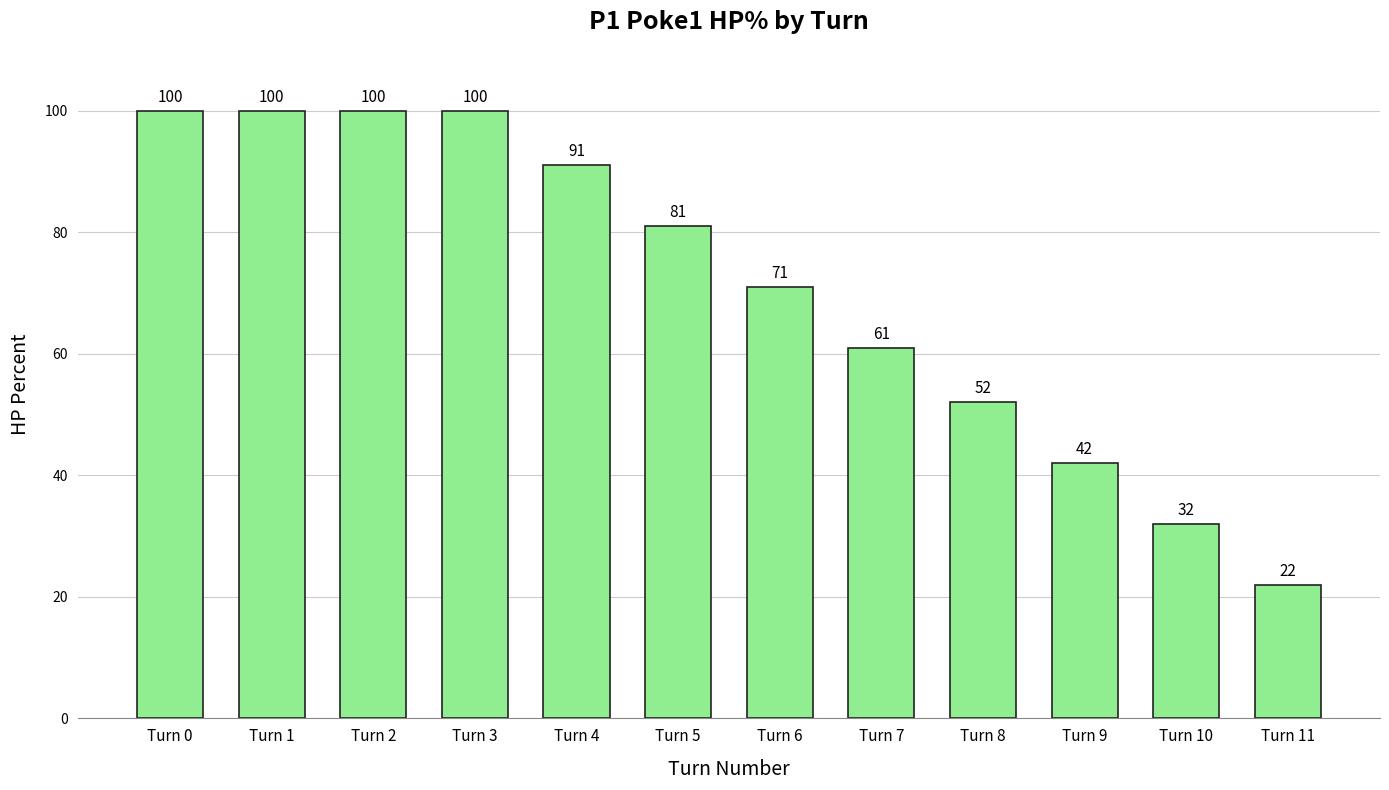

The value at Turn 1 is 161. True or false?

False